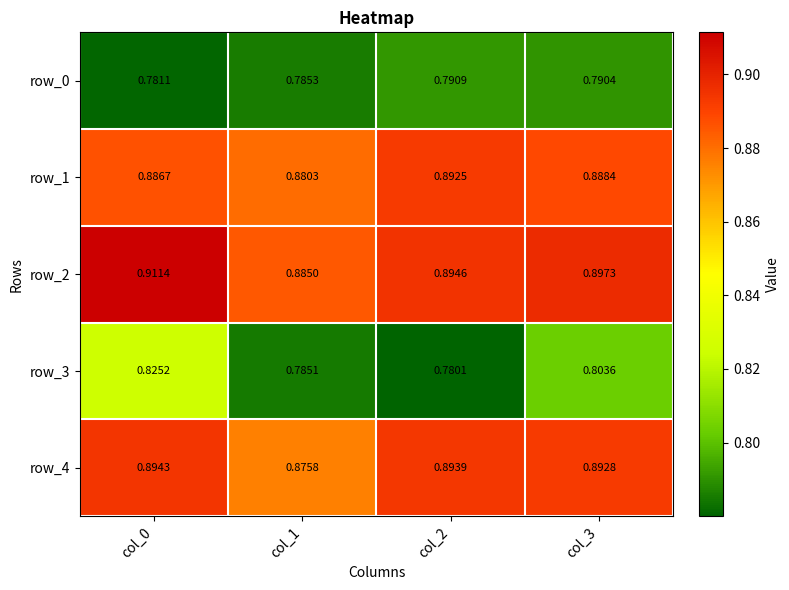

At which category is the sum across all series the highest?

col_0